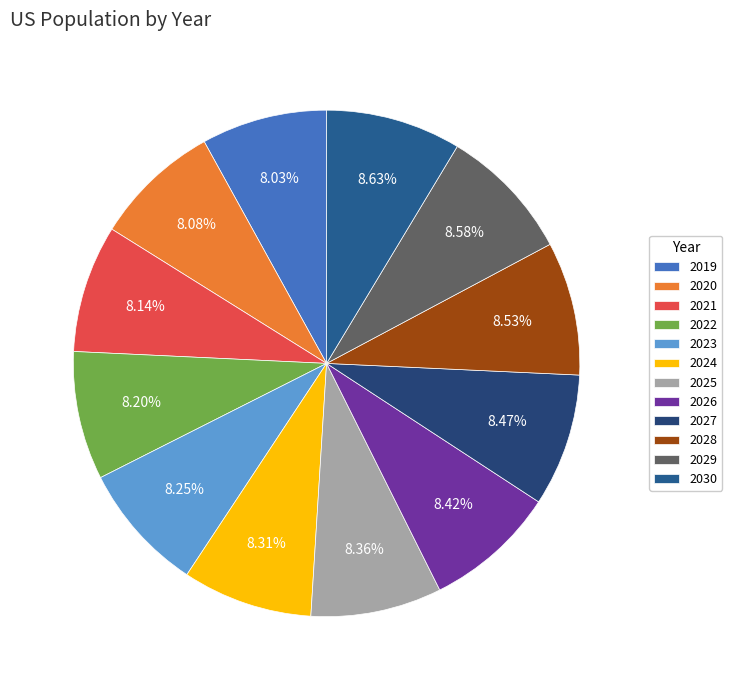

Is it true that 2028 is 23% of the pie?

False